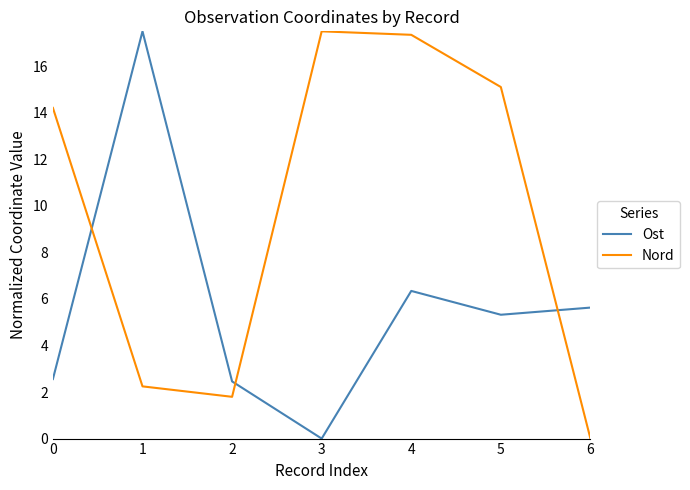

At which category is the sum across all series the highest?

4